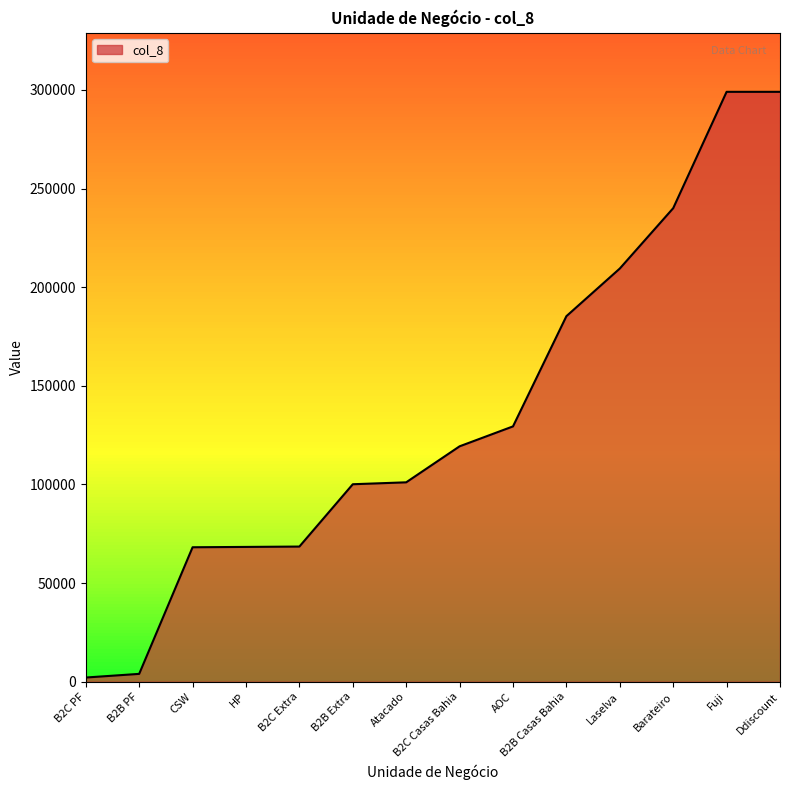

What is the difference between the second highest and minimum values?

296885